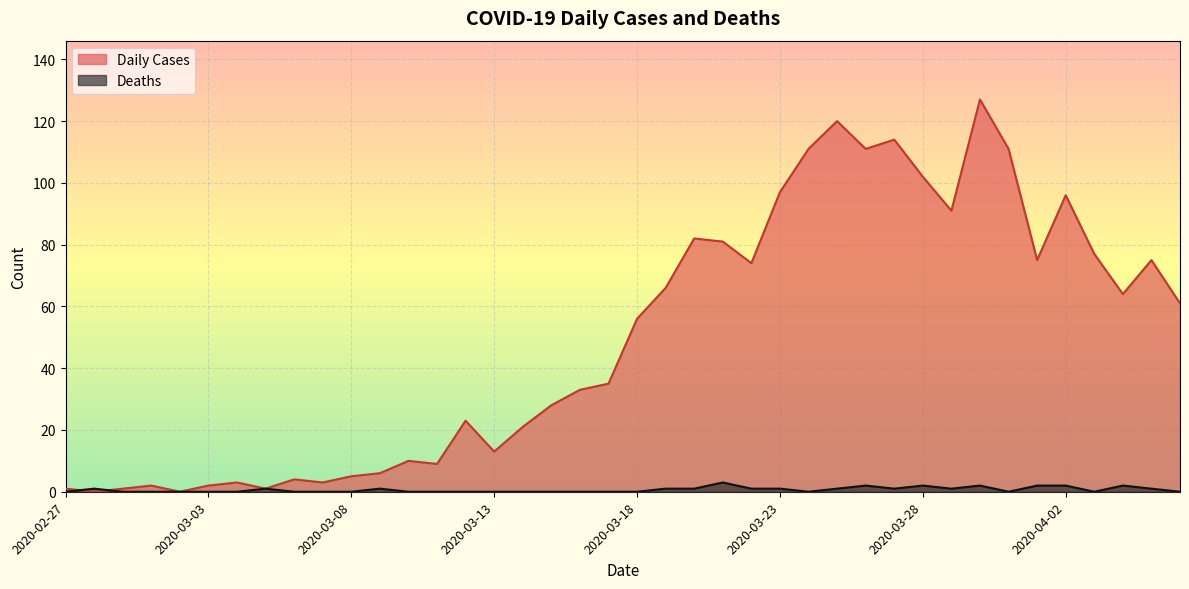

Rank the series by their average value, from lowest to highest.

Deaths, Daily Cases